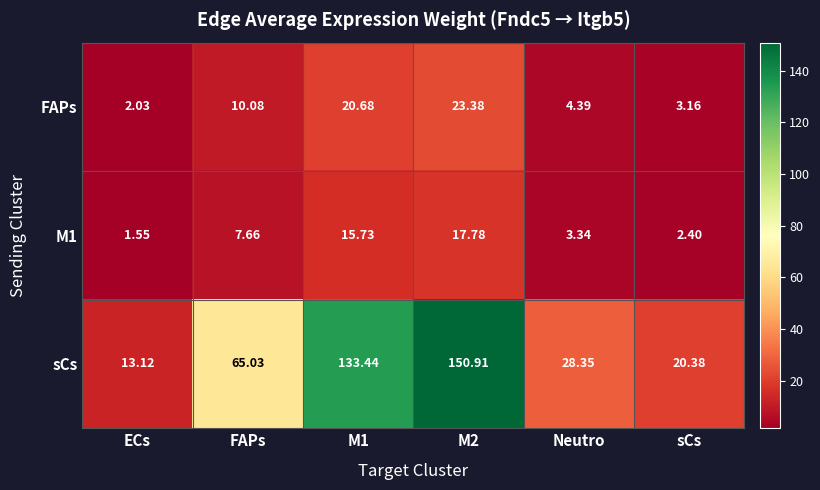

Which category has the lowest value in the M1 series?

ECs